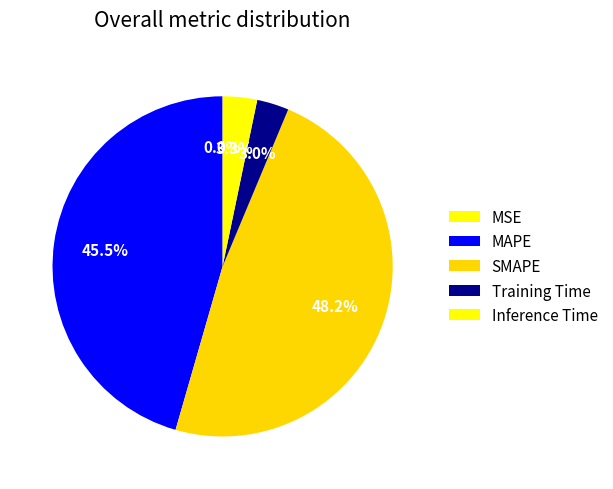

Which slice is the smallest?

MSE